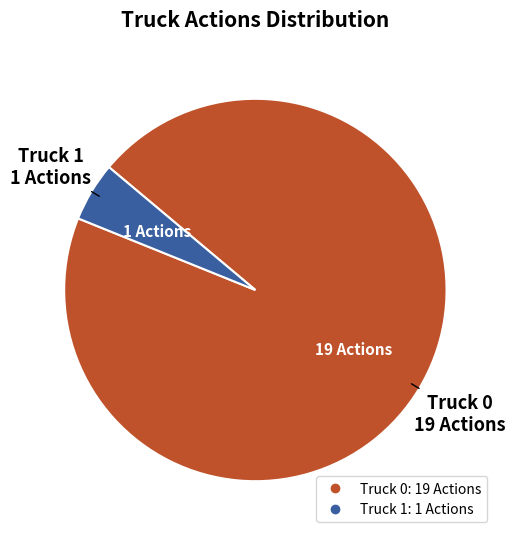

Approximately how many times larger is the value at Truck 0 compared to Truck 1?

19.0